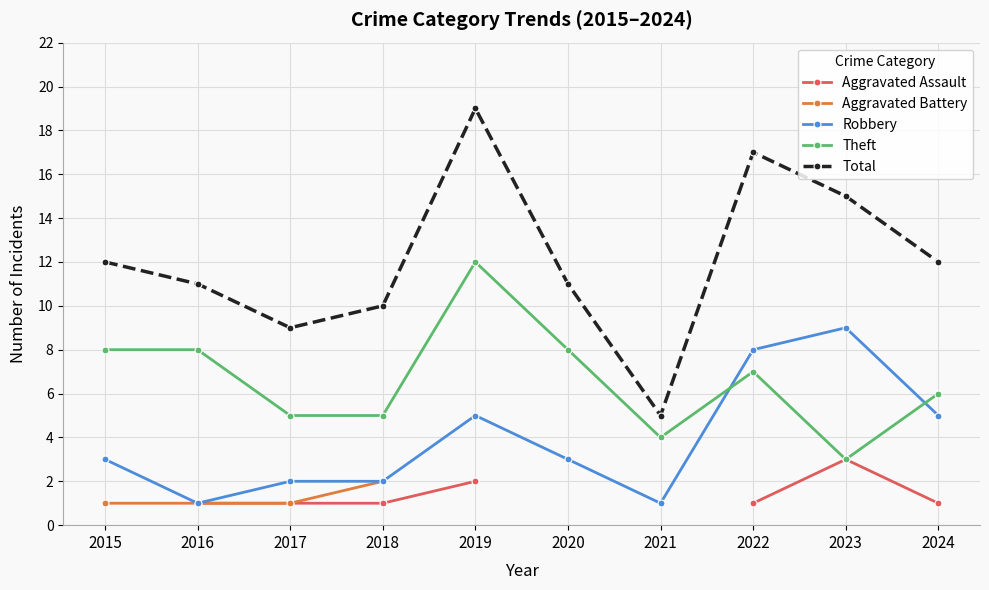

In Aggravated Assault, how many points are higher than both neighbors (excluding endpoints)?

1